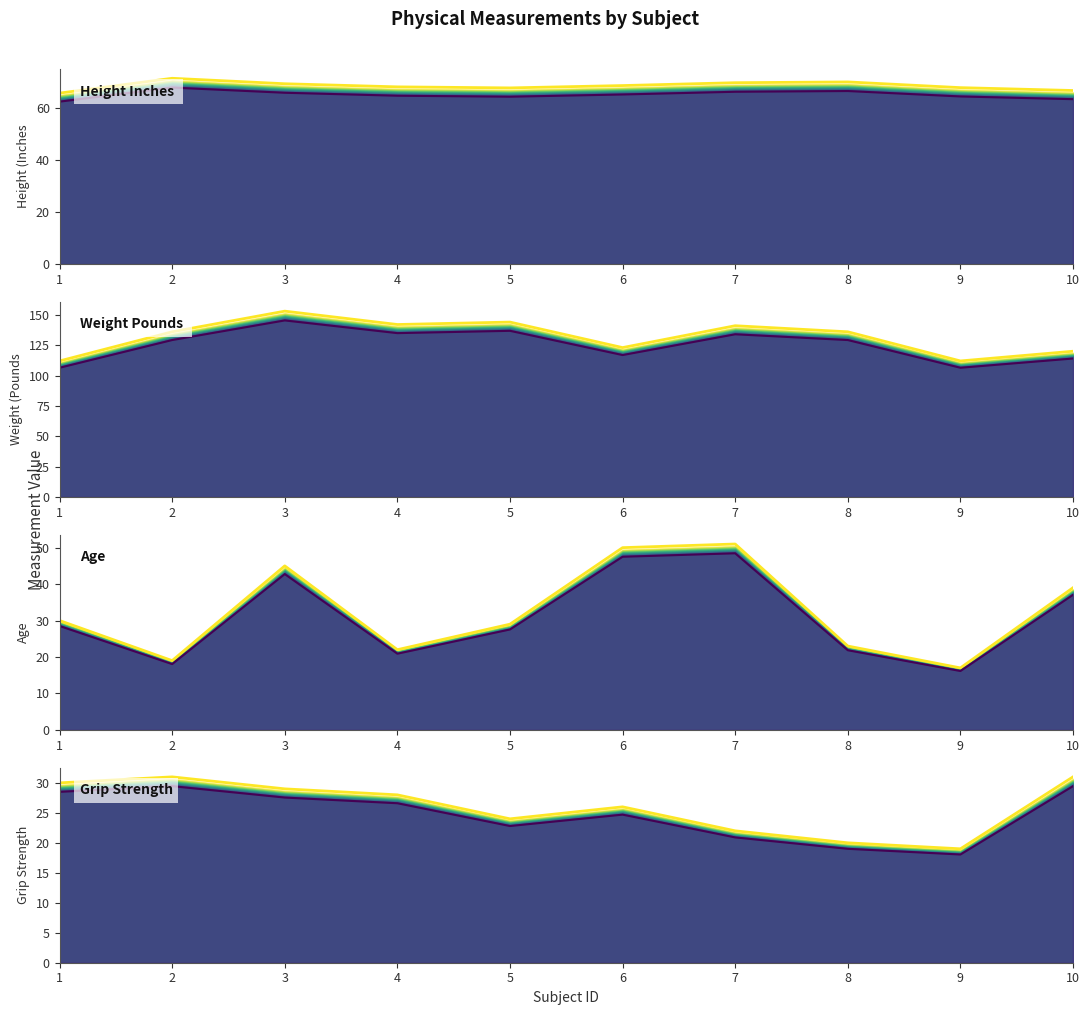

What are all the series names shown in the legend?

Height..Inches., Weight..Pounds., Age, Grip.Strength